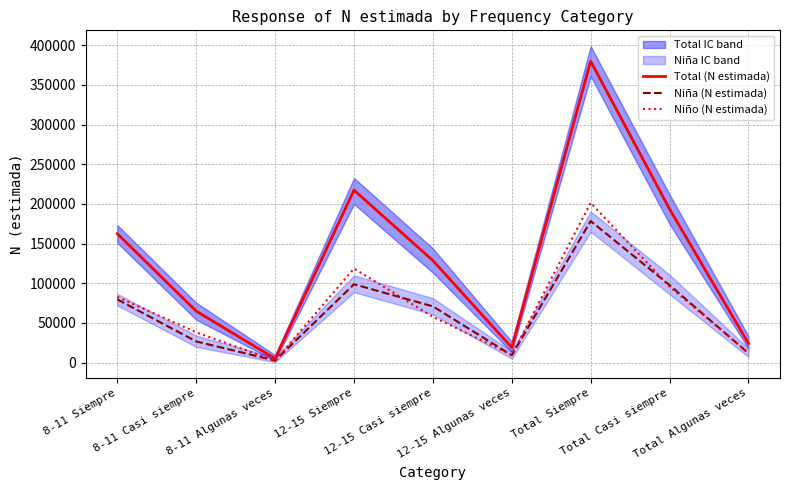

Which category has the lowest value across all series?

8-11 Algunas veces